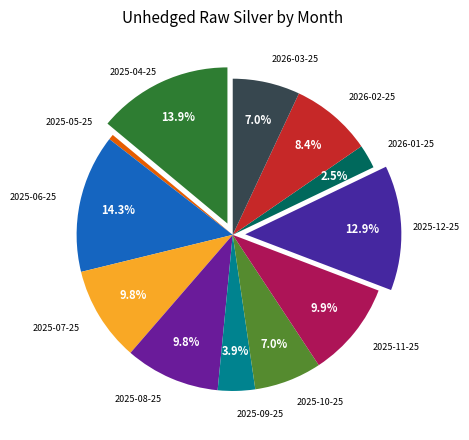

Is it true that 2025-08-25 is 10% of the pie?

True